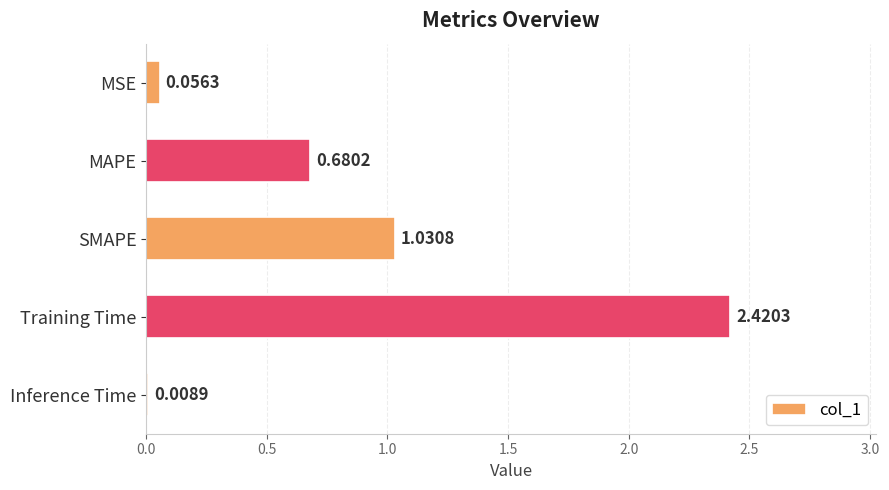

What is the sum of all values?

4.2